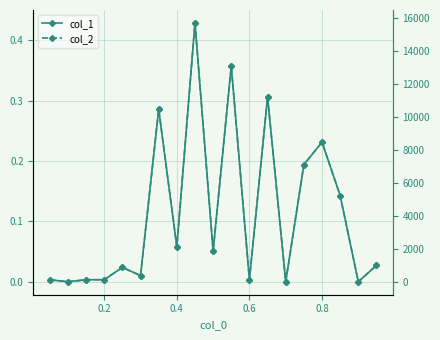

How many lines are shown in the chart?

2